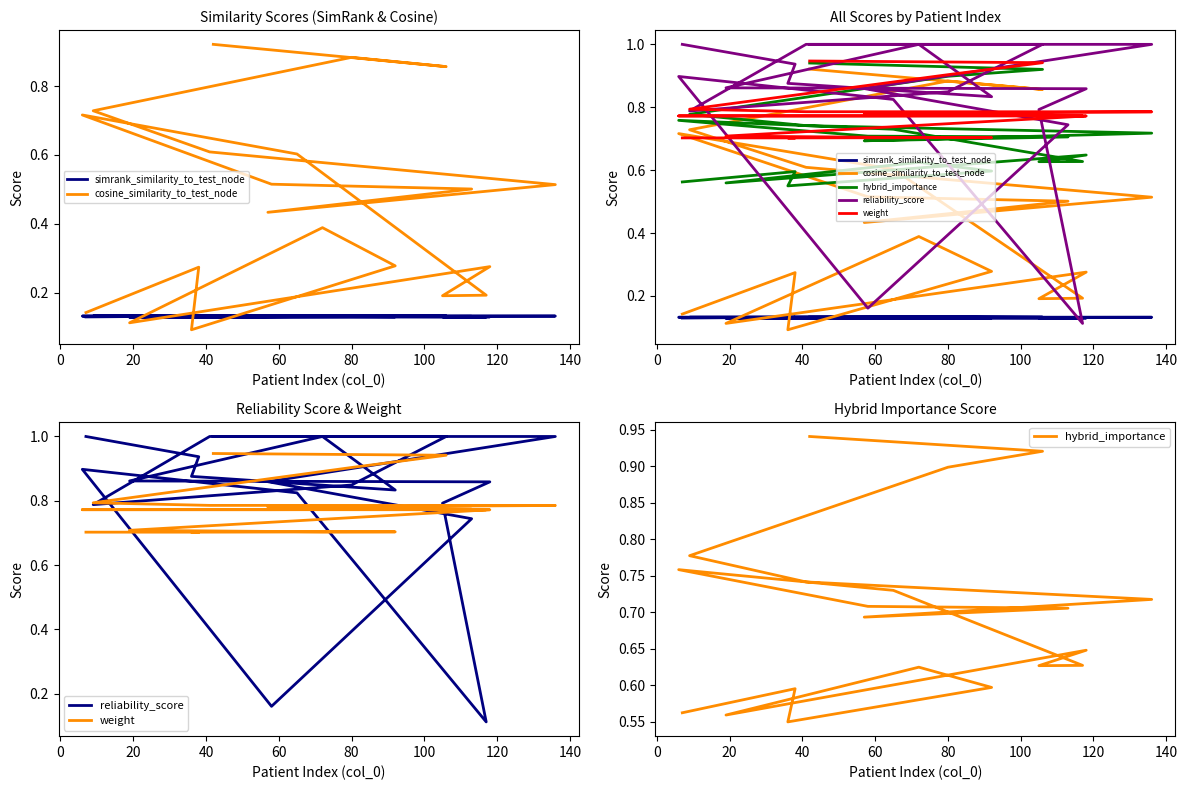

The value of hybrid_importance at 60 is 0.7. True or false?

True